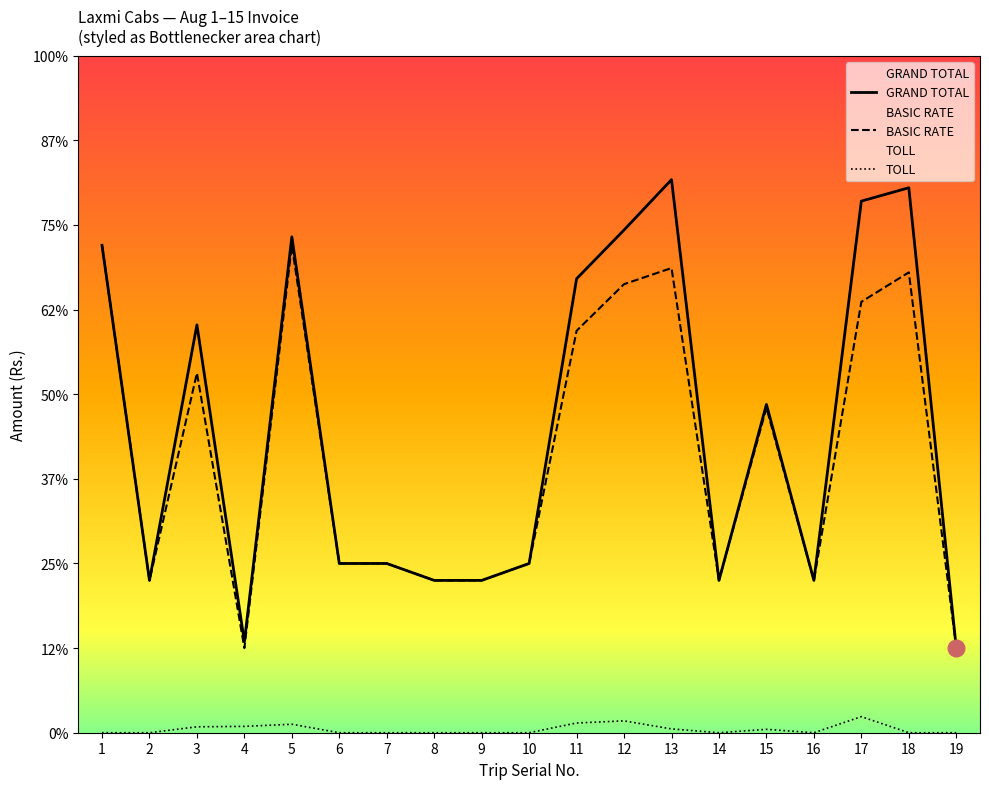

What is the spread (max minus min) of values at 14?

1800